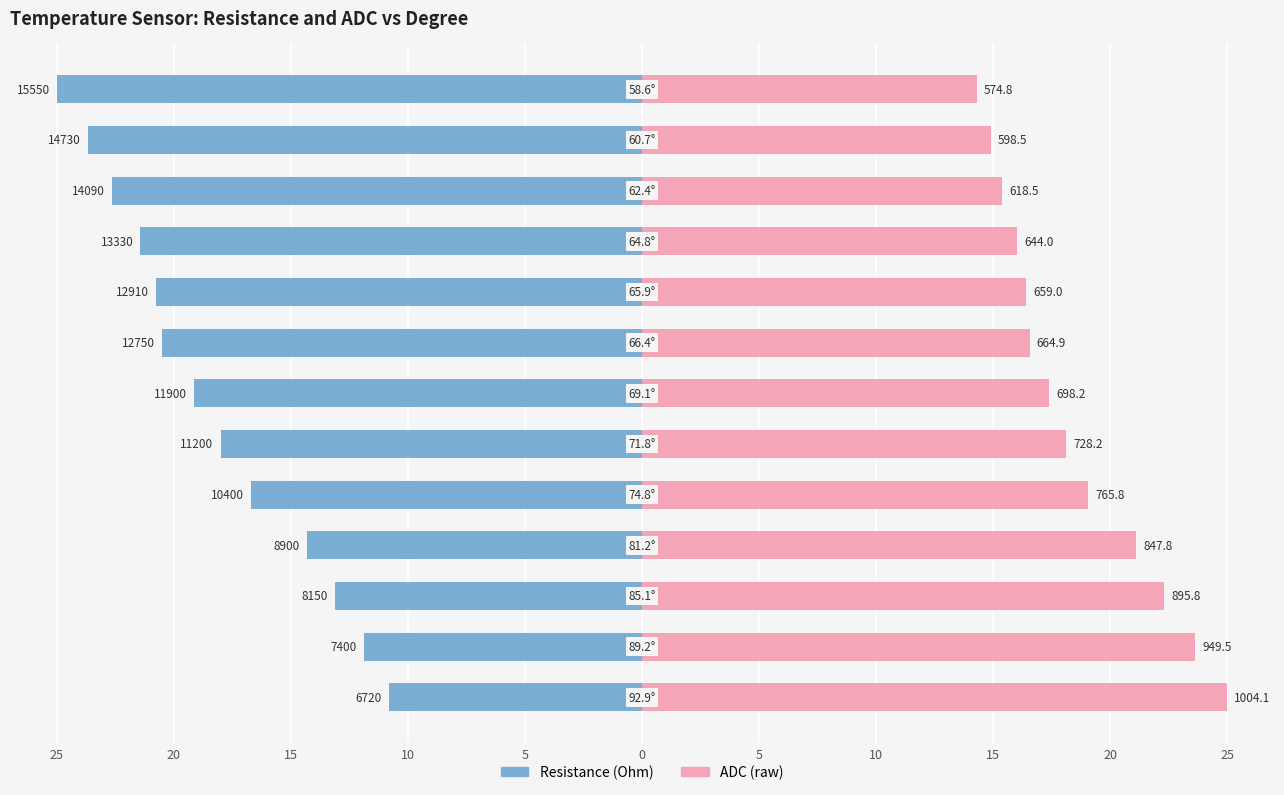

What is the approximate value of Resistance (Ohm) at 20?

-21.4